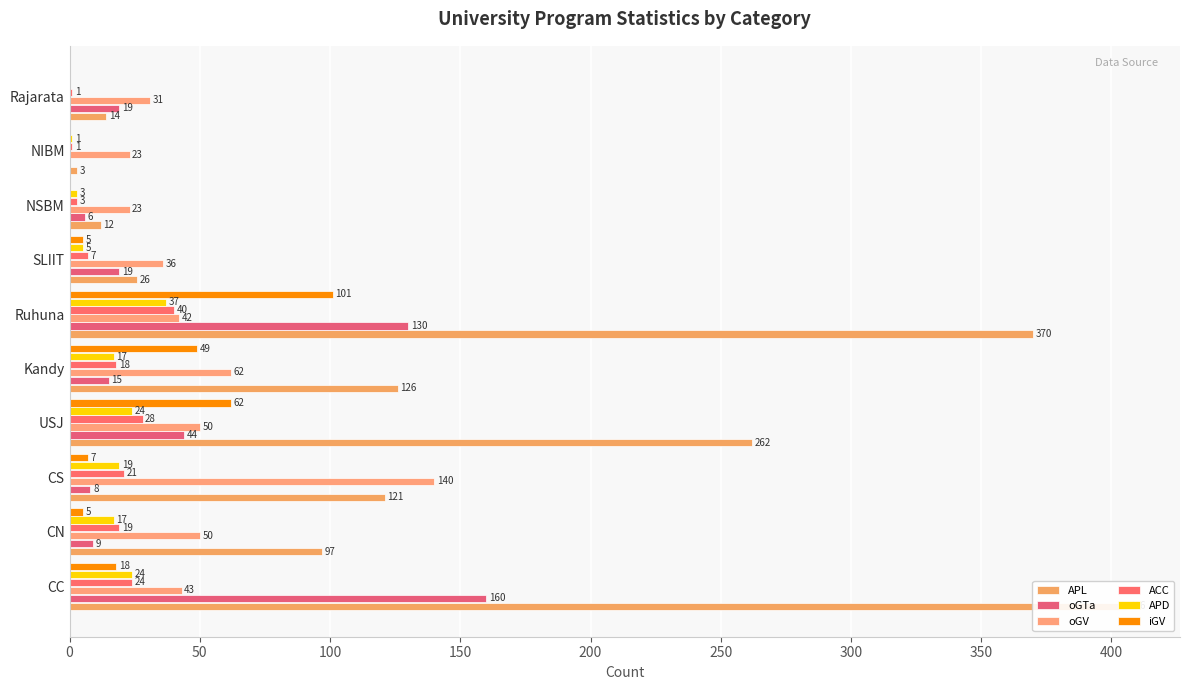

Which series changed the most between CC and Kandy?

APL